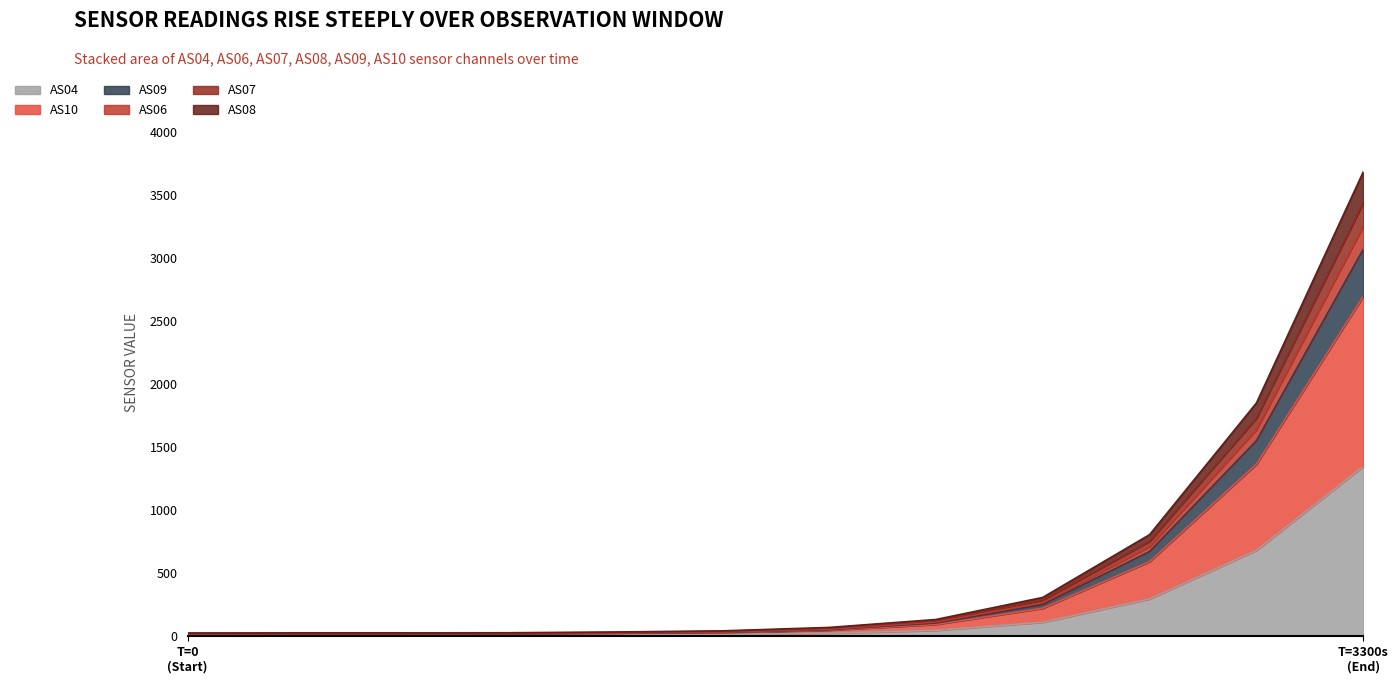

True or false: AS10 and AS08 cross at least once.

False